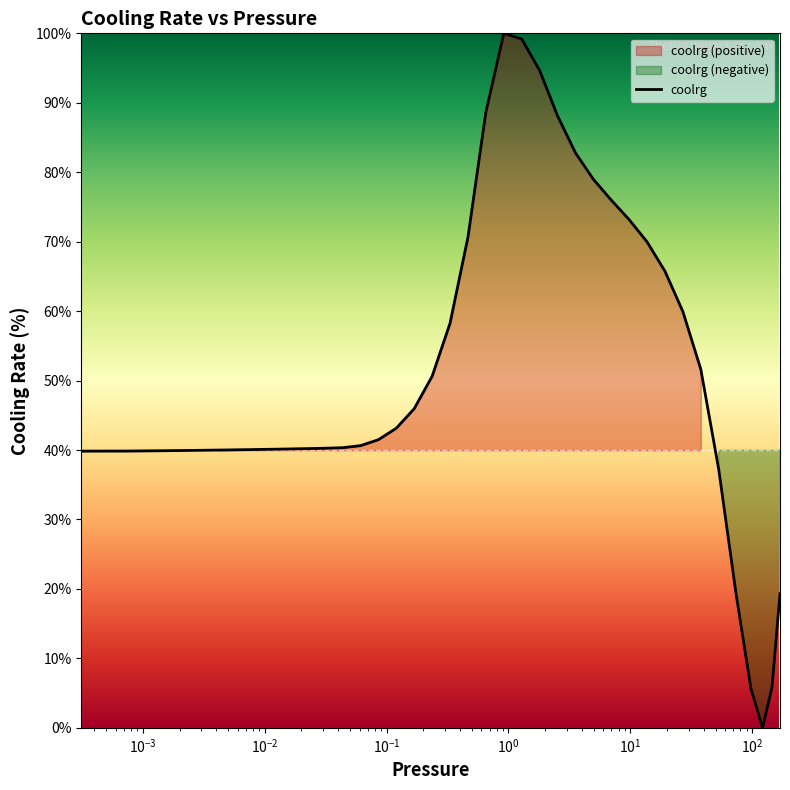

What is the highest value of the coolrg series?

100.0